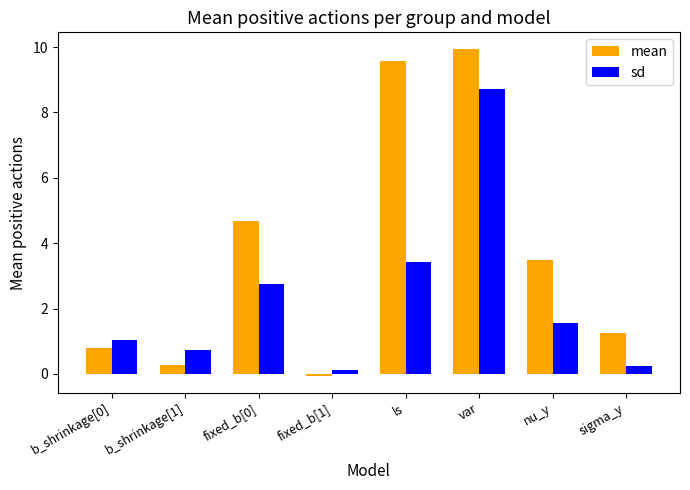

The mean series shows 6.6 at var. True or false?

False